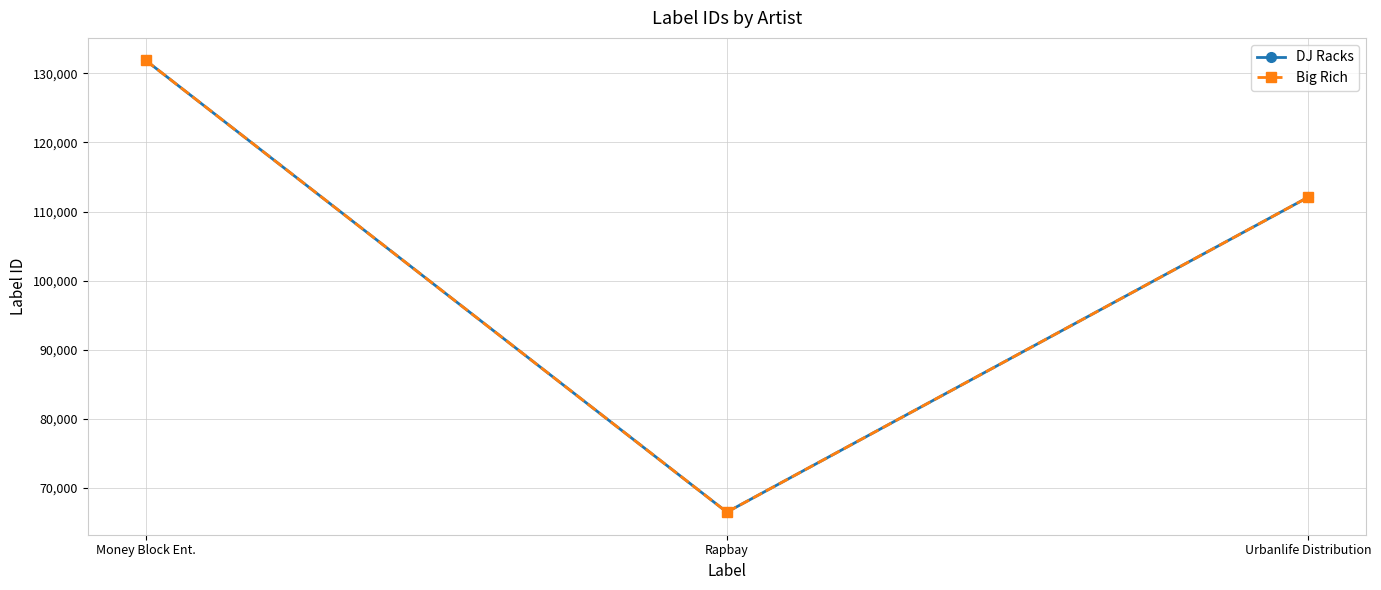

Reading right to left, list all the values displayed in this chart.

DJ Racks: 112056	66493	131866
Big Rich: 112056	66493	131866